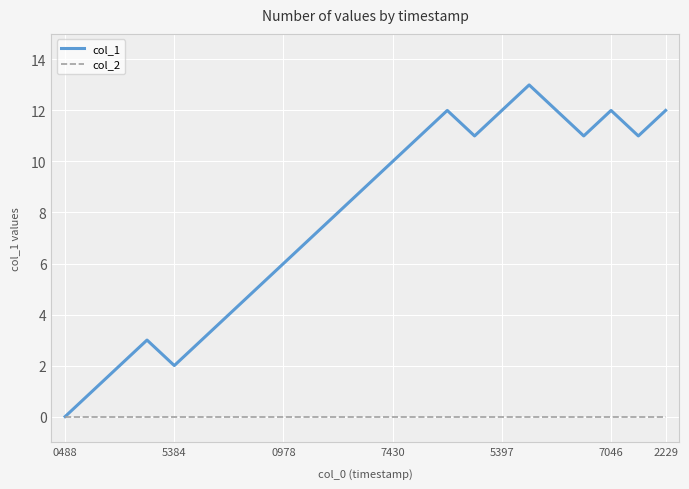

Reading left to right, list all the values displayed in this chart.

col_1: 0	1	2	3	2	3	4	5	6	7	8	9	10	11	12	11	12	13	12	11	12	11	12
col_2: 0	0	0	0	0	0	0	0	0	0	0	0	0	0	0	0	0	0	0	0	0	0	0